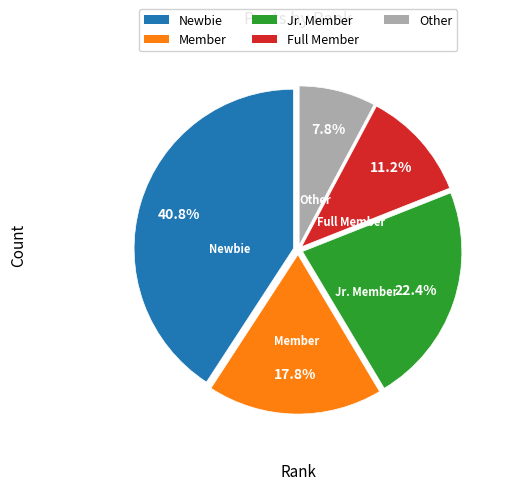

To the nearest percent, what portion does Jr. Member represent?

22%